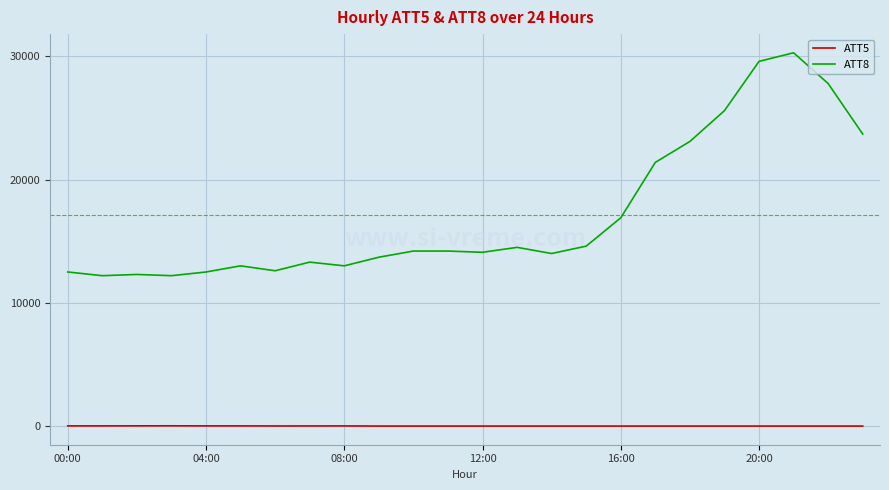

Does the chart display data point markers on the line(s)?

No